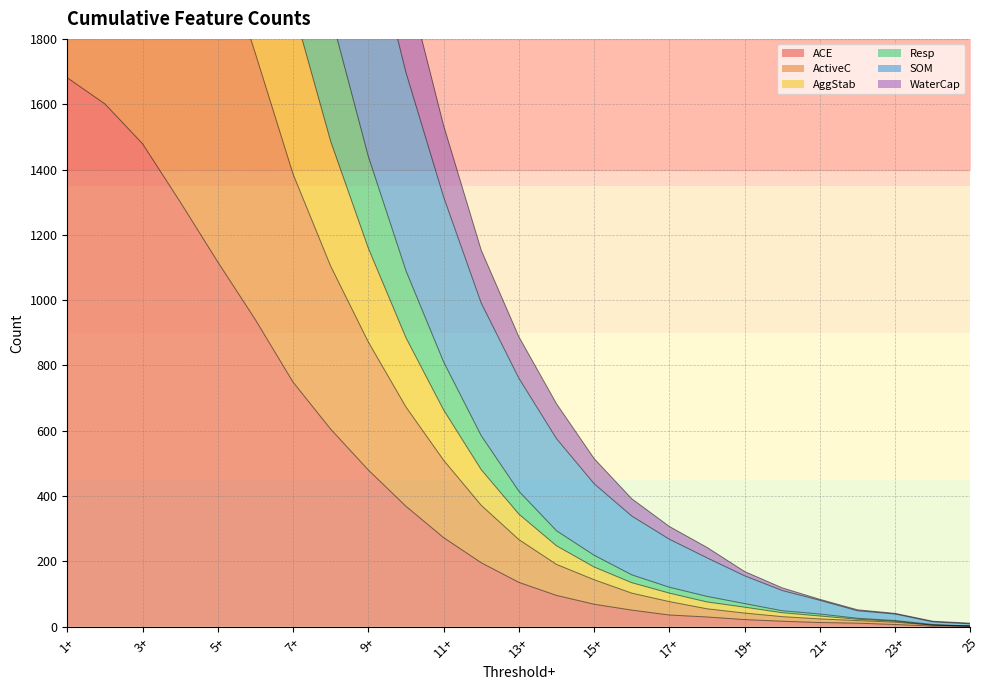

True or false: WaterCap and ActiveC cross at least once.

False